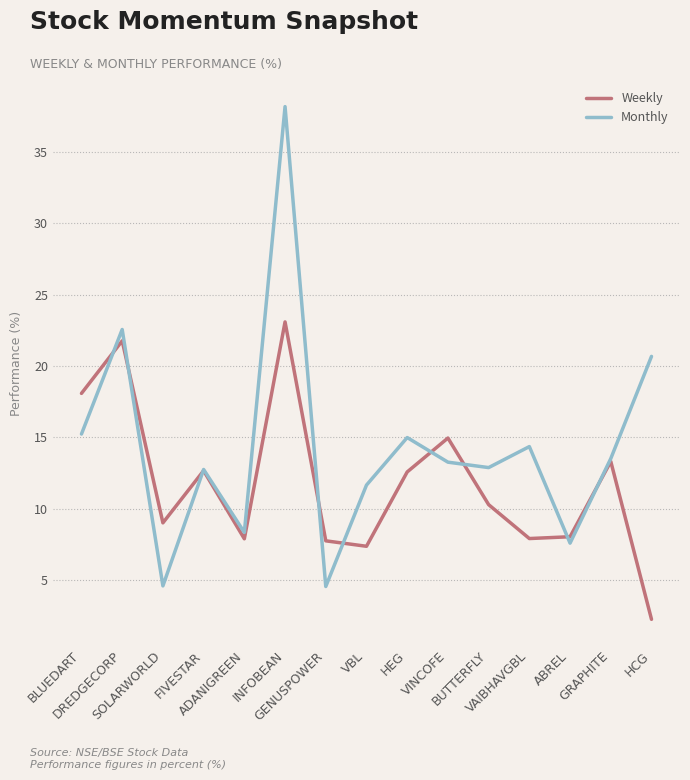

Which series has the largest range (max minus min)?

Monthly